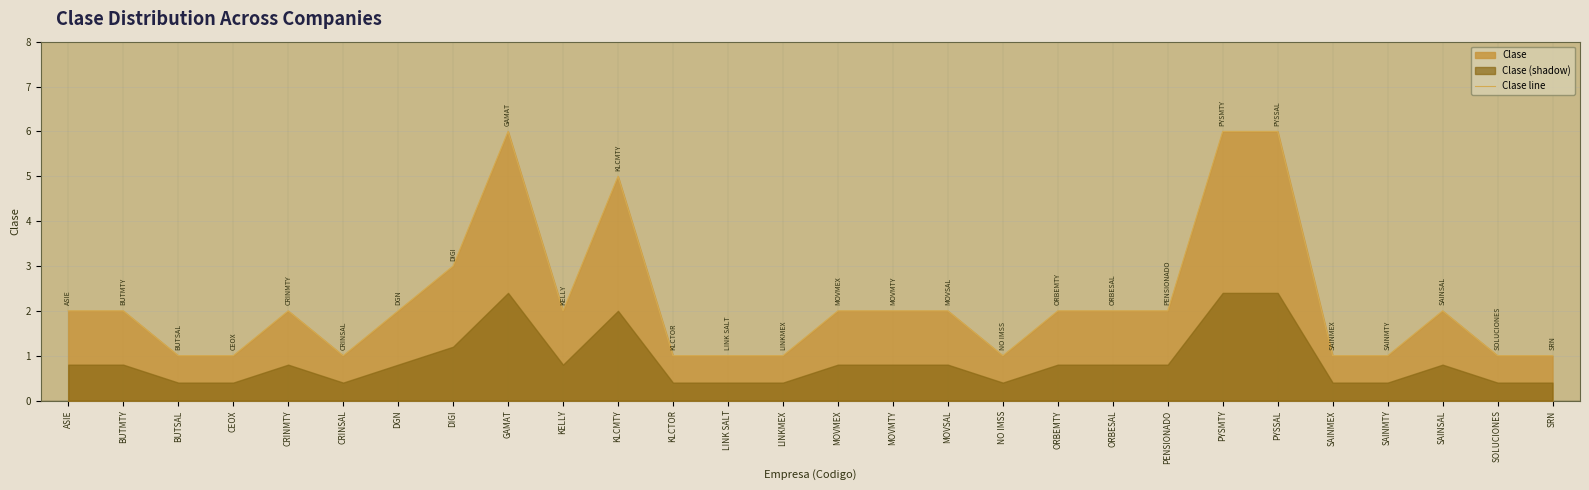

How many values are between 1 and 2?

23